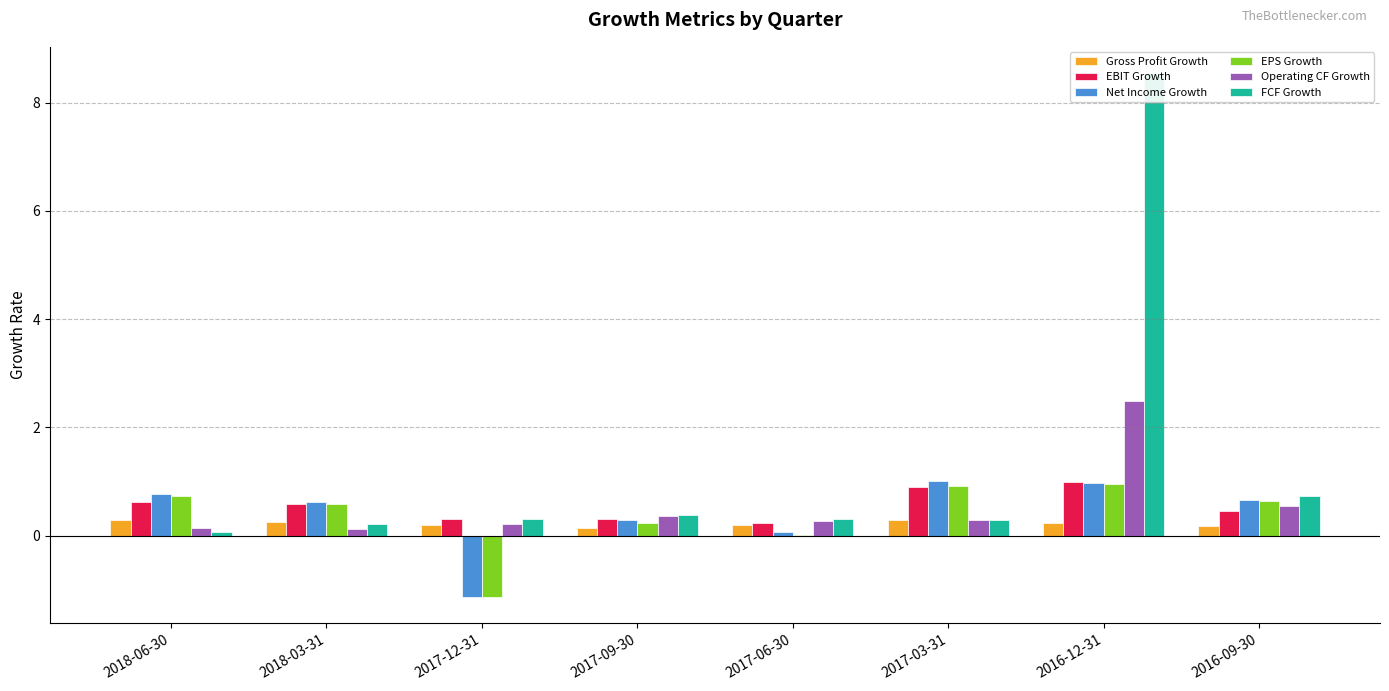

What is the difference between the second highest and second lowest values in the EPS Growth series?

0.9